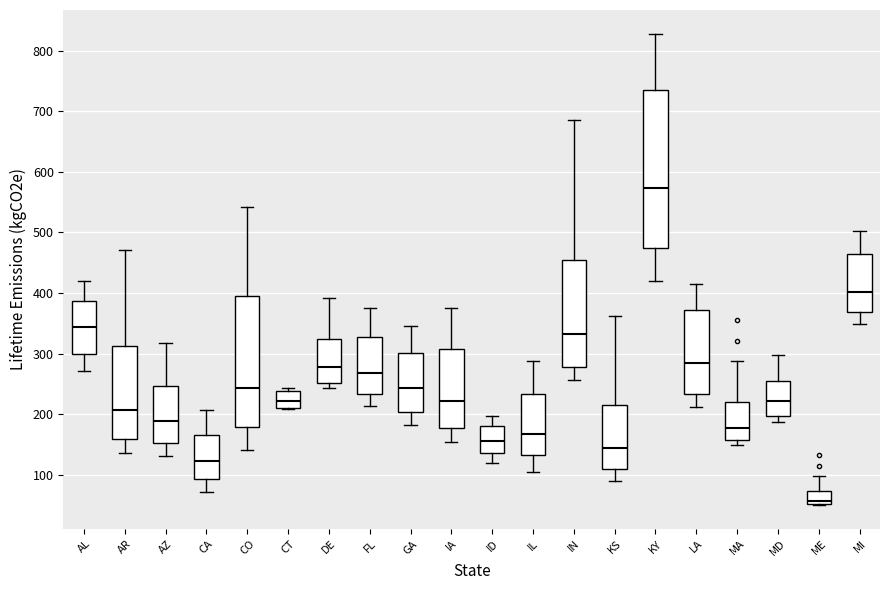

Reading left to right, transcribe this box plot: for each box, give where its median line is, the range the box spans, and where its two whiskers end, as read against the y-axis. The values are not printed on the chart, so give them approximately, as read against the axis.

AL: median 340, box 300 to 390, whiskers 270 to 420
AR: median 210, box 160 to 310, whiskers 140 to 470
AZ: median 190, box 150 to 250, whiskers 130 to 320
CA: median 120, box 90 to 170, whiskers 70 to 210
CO: median 240, box 180 to 400, whiskers 140 to 540
CT: median 220, box 210 to 240, whiskers 210 to 240 (just above the box's upper edge)
DE: median 280, box 250 to 320, whiskers 240 to 390
FL: median 270, box 230 to 330, whiskers 210 to 370
GA: median 240, box 200 to 300, whiskers 180 to 350
IA: median 220, box 180 to 310, whiskers 150 to 380
ID: median 160, box 140 to 180, whiskers 120 to 200
IL: median 170, box 130 to 230, whiskers 100 to 290
IN: median 330, box 280 to 450, whiskers 260 to 690
KS: median 140, box 110 to 220, whiskers 90 to 360
KY: median 570, box 470 to 740, whiskers 420 to 830
LA: median 280, box 230 to 370, whiskers 210 to 420
MA: median 180, box 160 to 220, whiskers 150 to 290
MD: median 220, box 200 to 250, whiskers 190 to 300
ME: median 60, box 50 to 70, whiskers 50 to 100
MI: median 400, box 370 to 460, whiskers 350 to 500